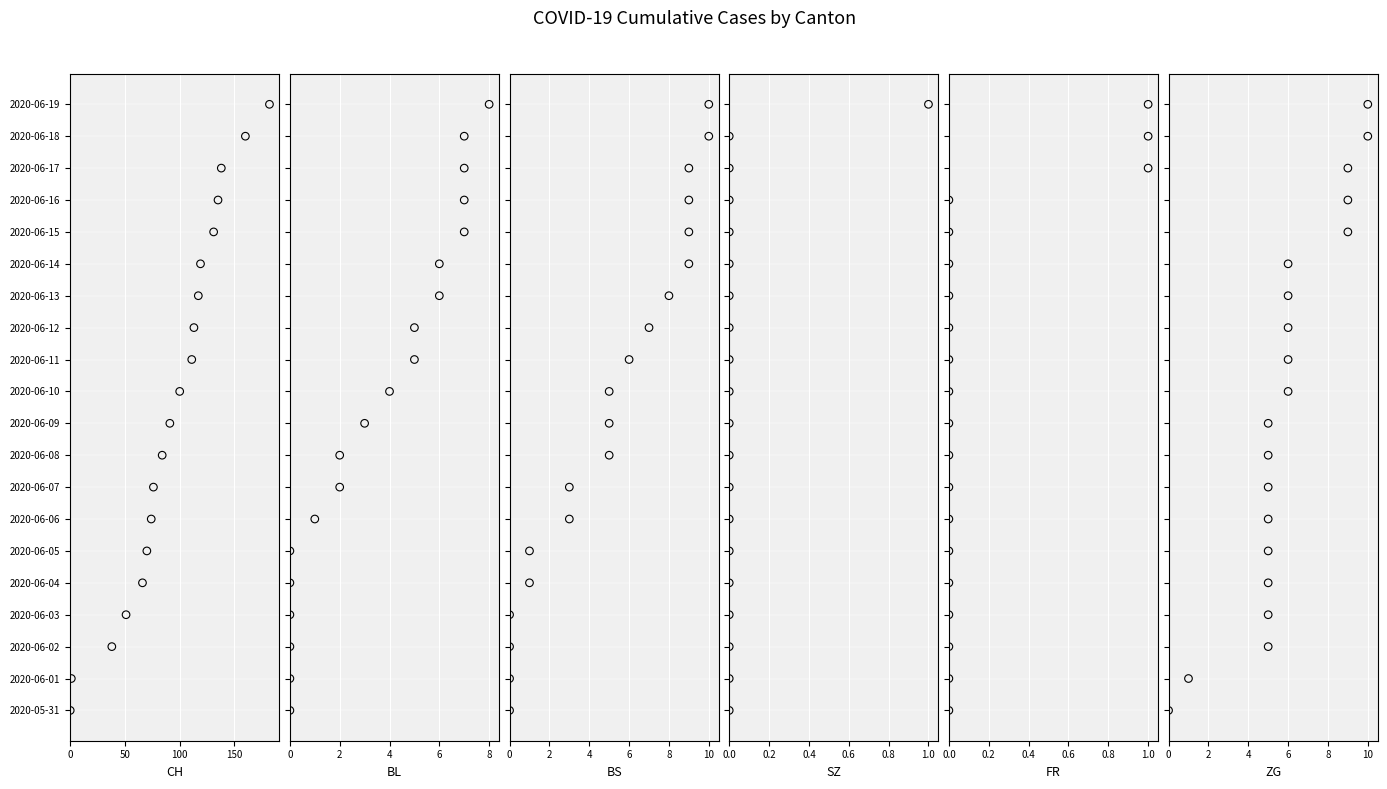

Which series reaches the minimum Y coordinate?

CH